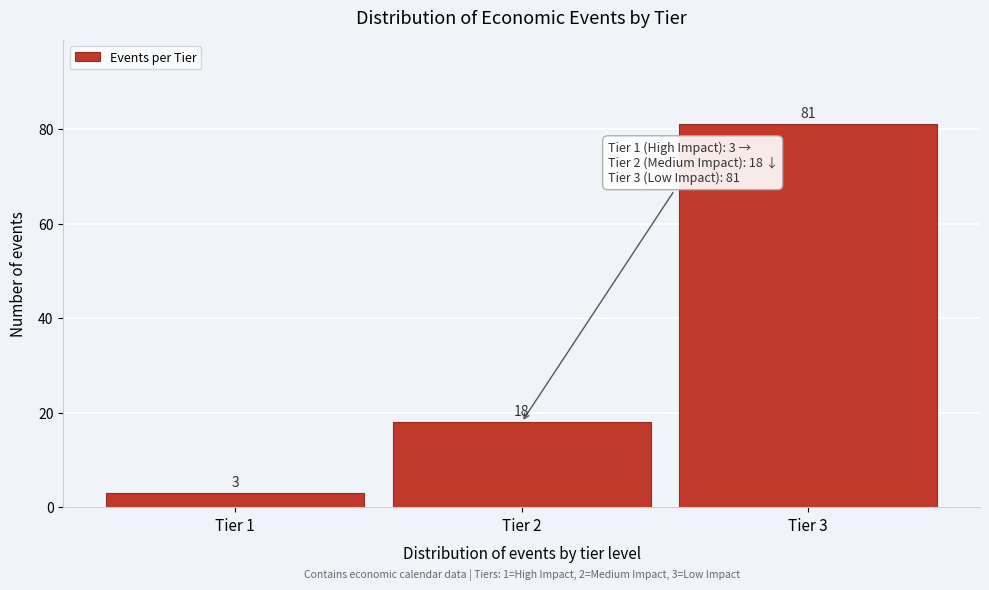

Reading right to left, list all the values displayed in this chart.

81	18	3